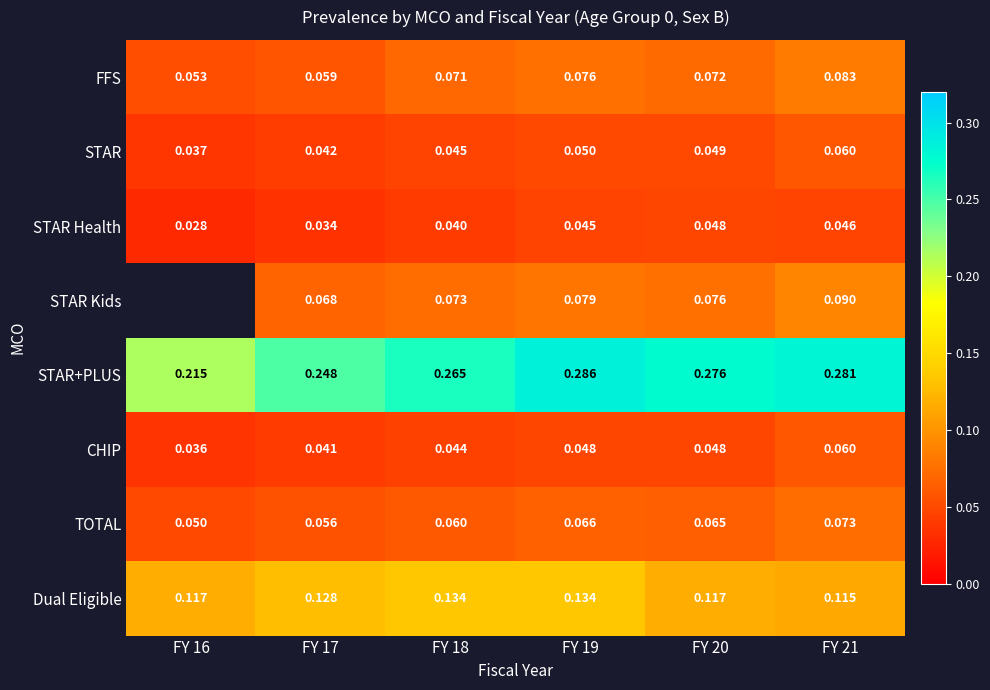

At which label does STAR Health reach its peak?

FY 20